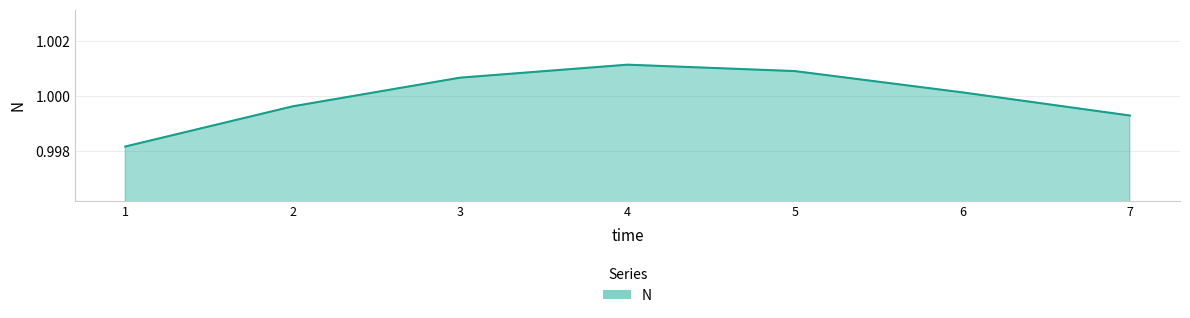

Where does the data first go above 1?

3